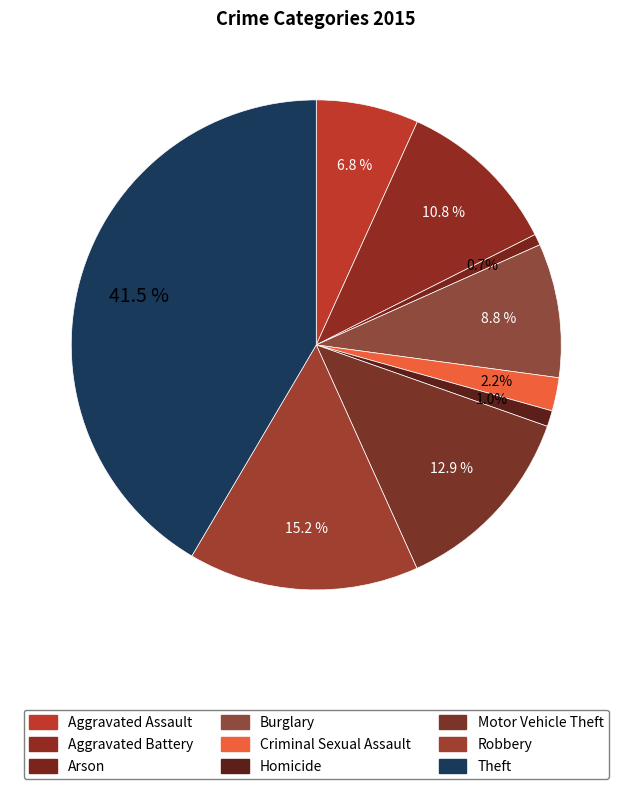

True or false: Homicide accounts for 1% of the total.

True